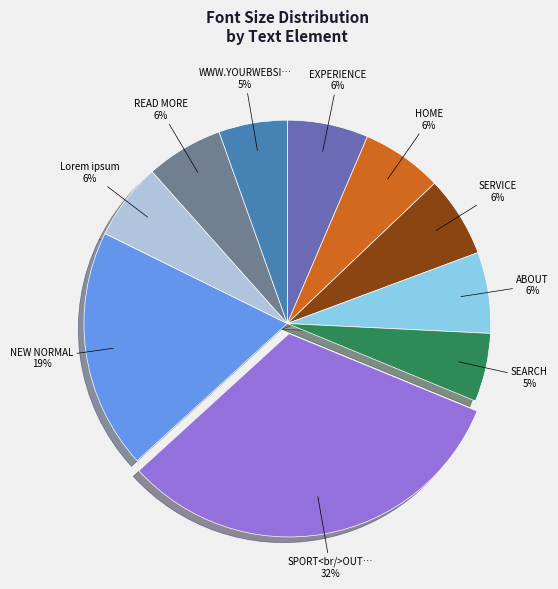

How many segments does this pie chart have?

10